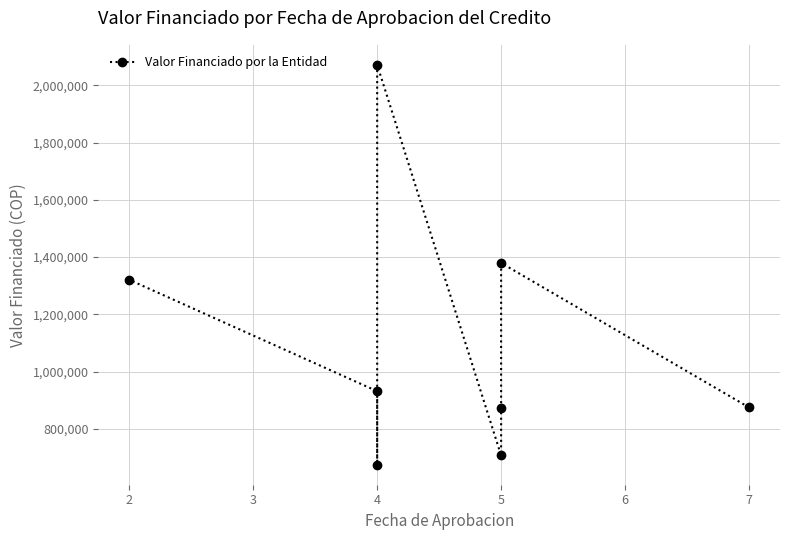

How many interior local valleys (lower than both neighbors) does the data have?

2